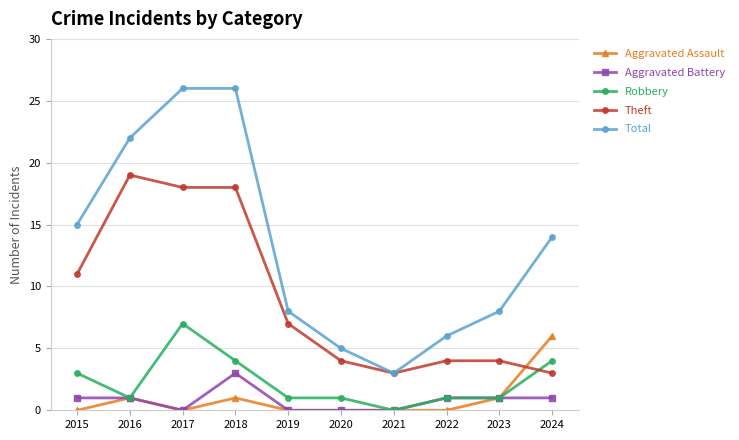

Which series has the largest total across all categories?

Total